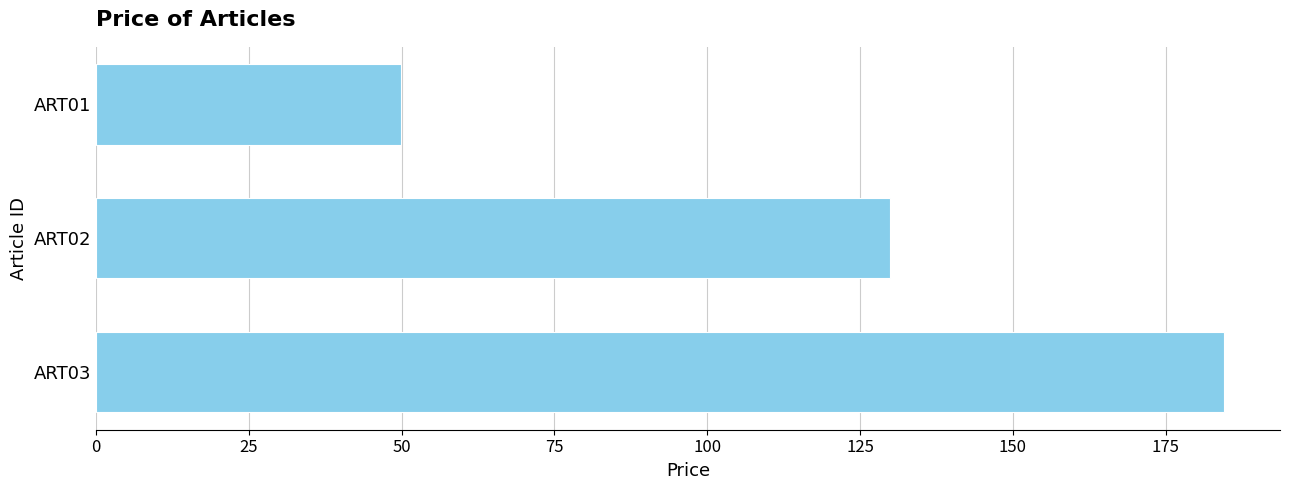

What is the change in value from ART01 to ART02?

+80.0